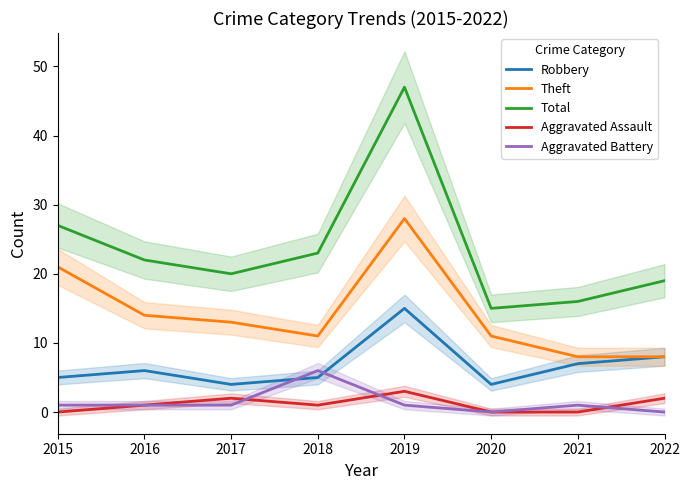

Reading right to left, transcribe all the data shown in this chart.

Robbery: 8	7	4	15	5	4	6	5
Theft: 8	8	11	28	11	13	14	21
Total: 19	16	15	47	23	20	22	27
Aggravated Assault: 2	0	0	3	1	2	1	0
Aggravated Battery: 0	1	0	1	6	1	1	1